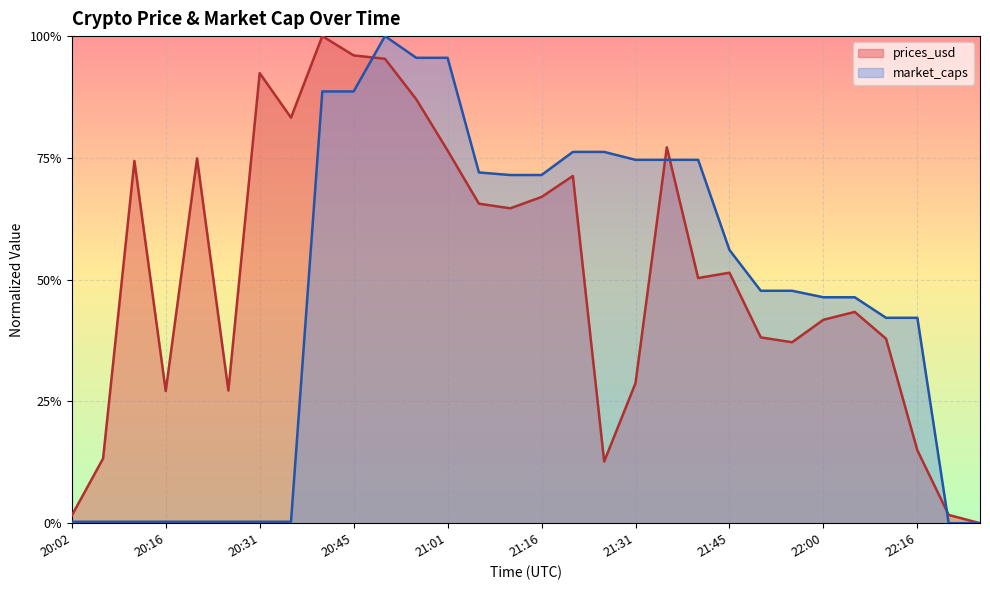

The value at 22:21 is 0.0. True or false?

True